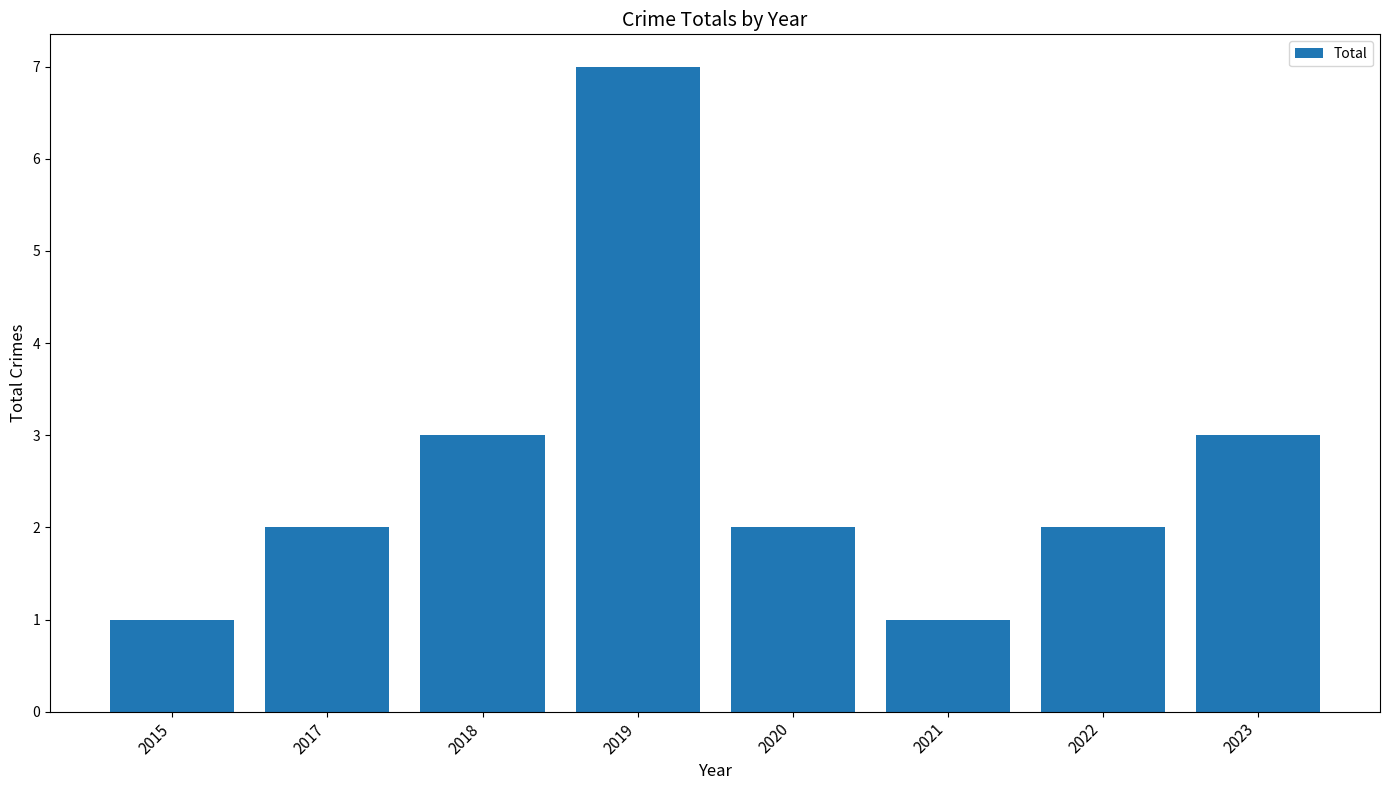

What is the average value?

3